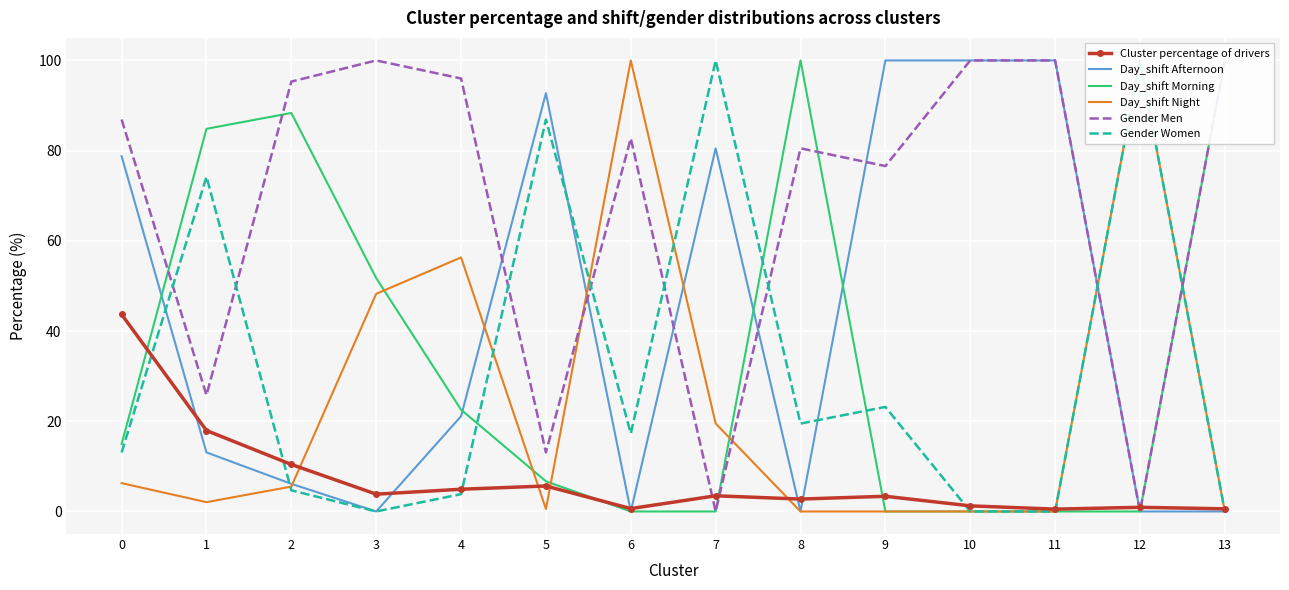

What is the value of the Gender Women point at the 13th from the left?

100.0